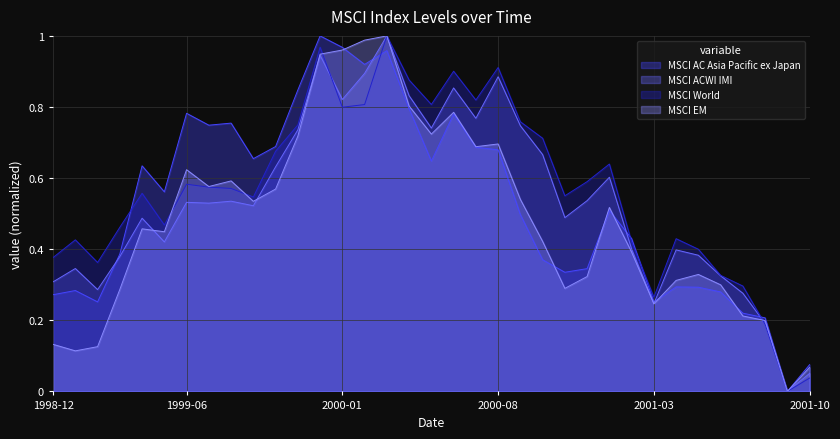

What is the difference between the second highest and second lowest values in the MSCI World series?

0.9